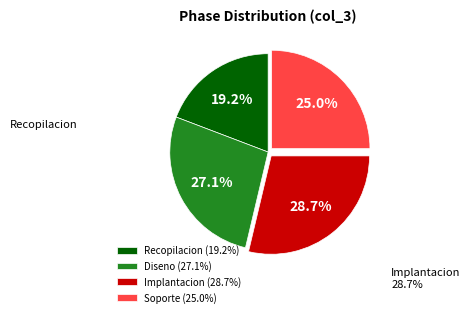

Between Diseno and Implantacion, which is larger?

Implantacion